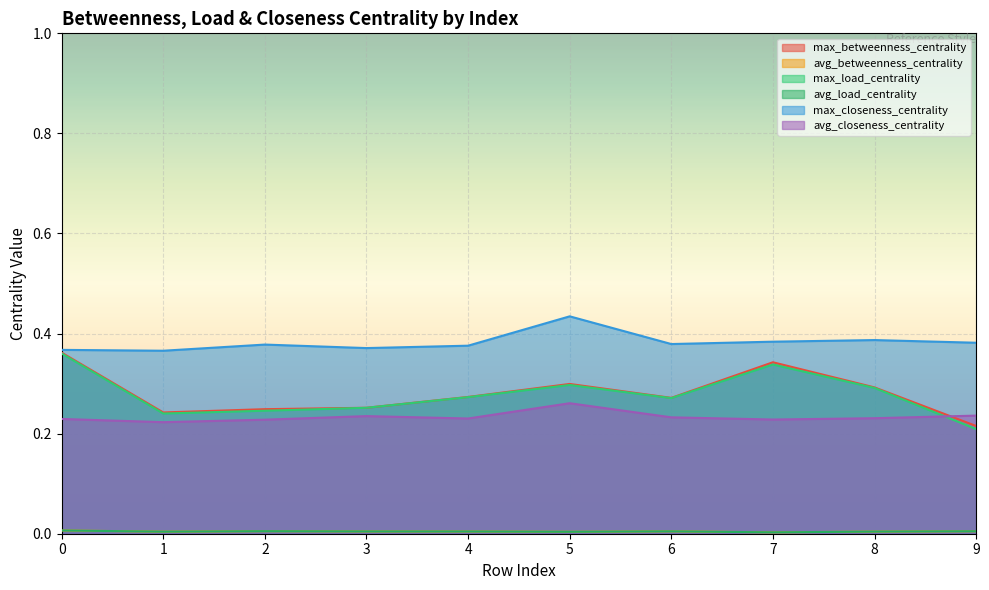

At which label is avg_betweenness_centrality closest to 0?

7